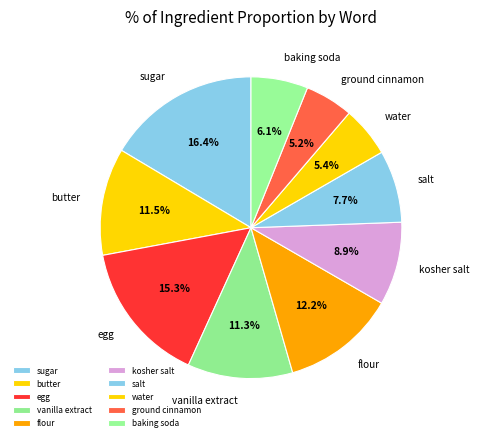

To the nearest percent, what is the difference between the water and vanilla extract slice percentages?

6%